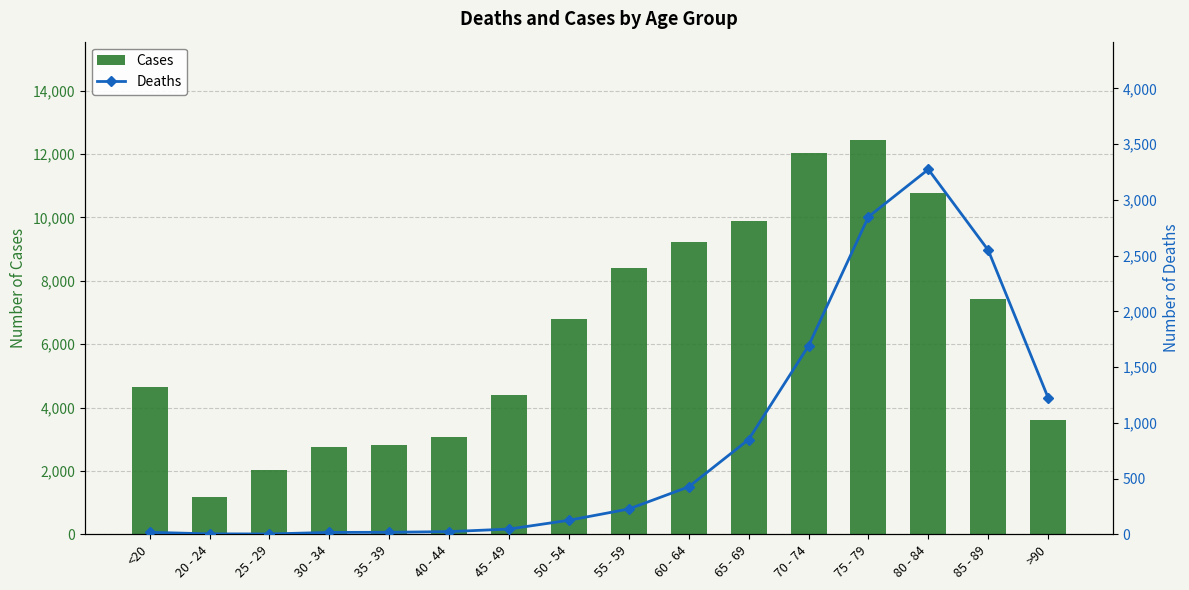

Reading right to left, extract all data points from this chart.

Cases: >90=3604	85 - 89=7417	80 - 84=10764	75 - 79=12434	70 - 74=12018	65 - 69=9883	60 - 64=9236	55 - 59=8400	50 - 54=6803	45 - 49=4396	40 - 44=3078	35 - 39=2814	30 - 34=2765	25 - 29=2038	20 - 24=1191	<20=4641
Deaths: >90=1224	85 - 89=2548	80 - 84=3273	75 - 79=2848	70 - 74=1690	65 - 69=850	60 - 64=426	55 - 59=227	50 - 54=126	45 - 49=47	40 - 44=24	35 - 39=18	30 - 34=17	25 - 29=3	20 - 24=4	<20=18